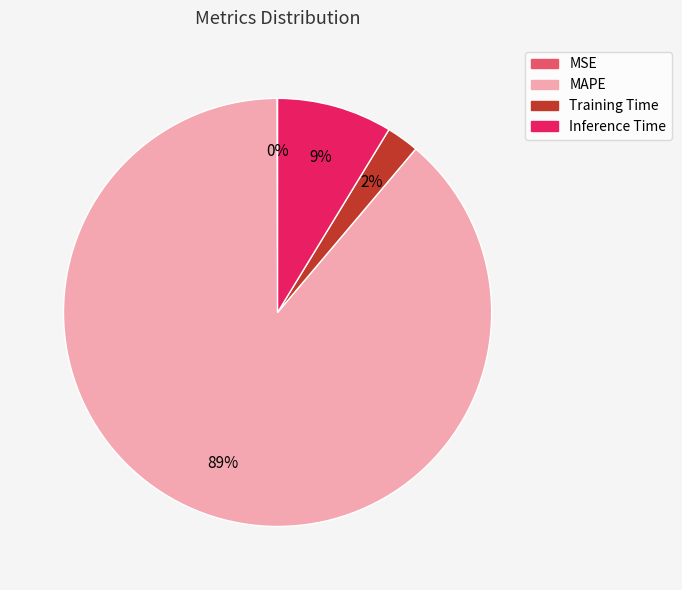

Is it true that Inference Time is 9% of the pie?

True